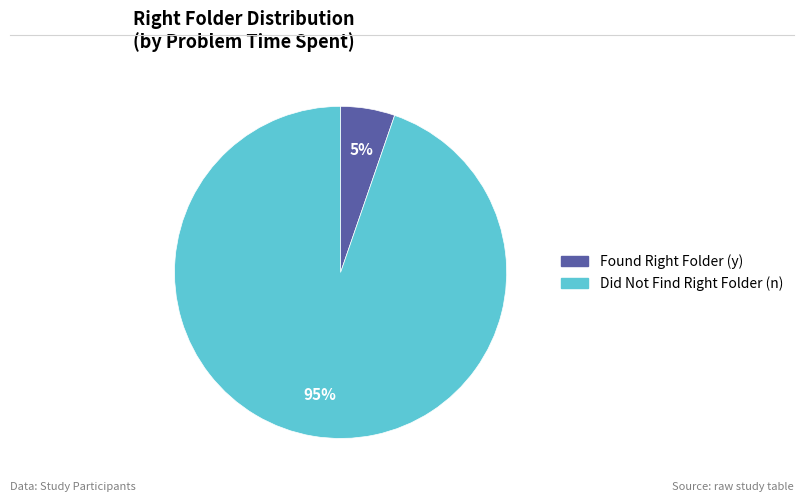

Is there any slice that represents more than half of the pie?

Yes